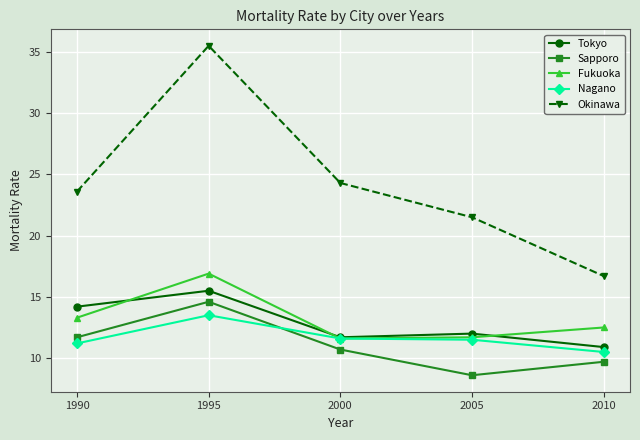

What is the sum of the Sapporo values at 1995 and 2005?

23.2